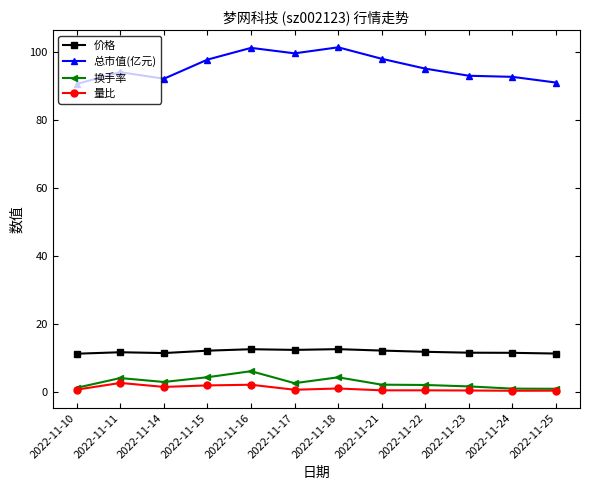

Is this an area chart (filled region under the line)?

No